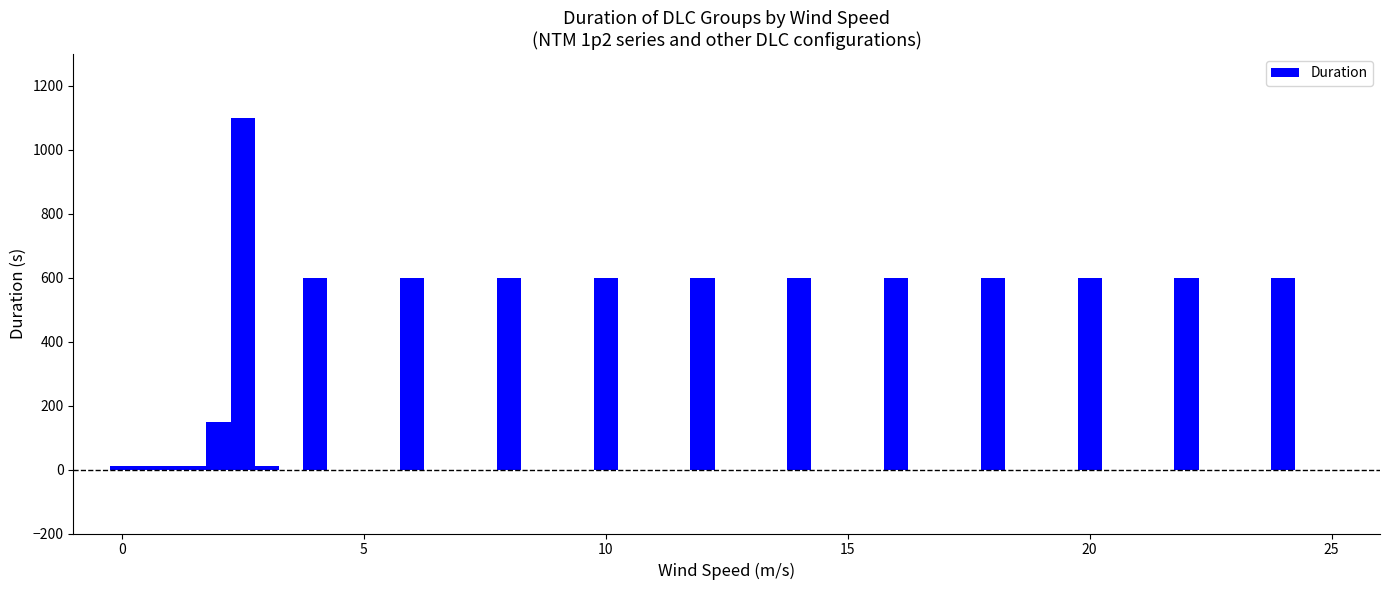

What is the greatest value displayed?

1100